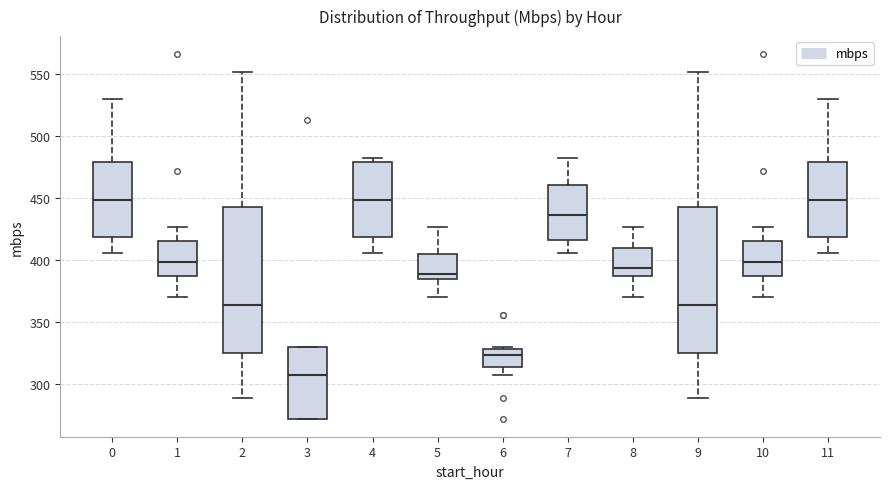

Reading left to right, read every box against the y-axis: the position of its median line, the range the box covers, and the ends of its whiskers. The values are not printed on the chart, so give them approximately, as read against the axis.

0: median 450, box 420 to 480, whiskers 405 to 530
1: median 400, box 385 to 415, whiskers 370 to 425
2: median 365, box 325 to 445, whiskers 290 to 550
3: median 305, box 270 to 330, whiskers 270 to 330
4: median 450, box 420 to 480, whiskers 405 to 480 (just above the box's upper edge)
5: median 390, box 385 to 405, whiskers 370 to 425
6: median 325, box 315 to 330, whiskers 305 to 330
7: median 435, box 415 to 460, whiskers 405 to 480
8: median 395, box 385 to 410, whiskers 370 to 425
9: median 365, box 325 to 445, whiskers 290 to 550
10: median 400, box 385 to 415, whiskers 370 to 425
11: median 450, box 420 to 480, whiskers 405 to 530